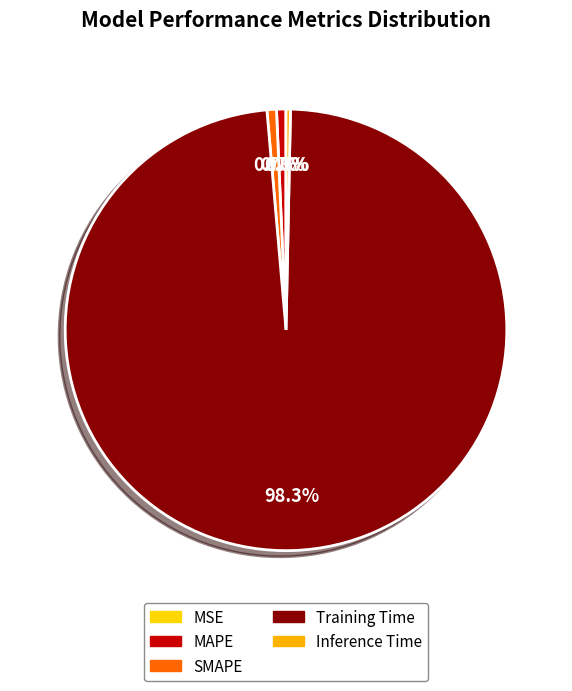

Count the number of slices in the pie.

5